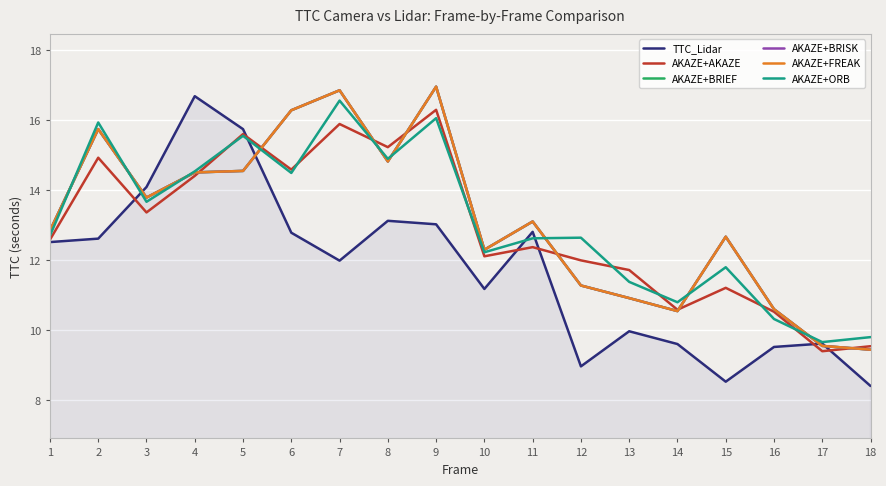

What is the average value of the AKAZE+ORB series?

13.1